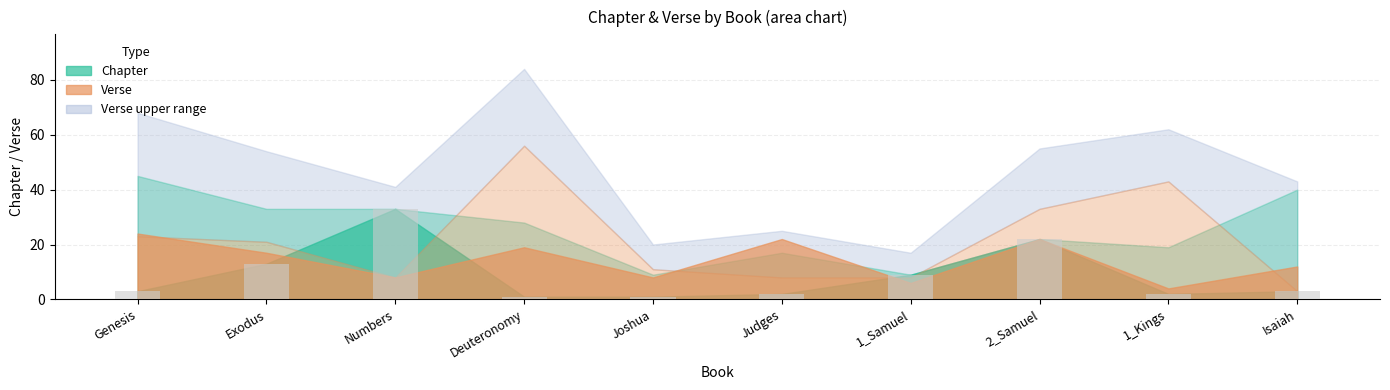

Reading right to left, transcribe all the data shown in this chart.

3	2	22	9	2	1	1	33	13	3